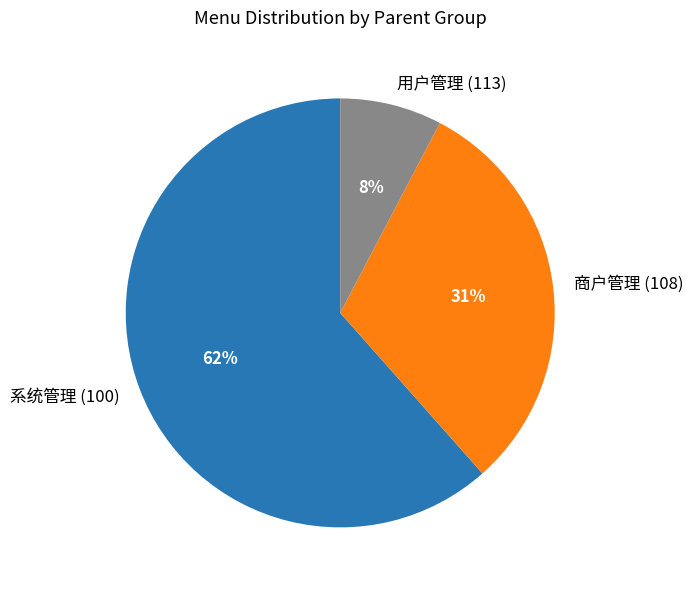

To the nearest percent, what is the combined percentage of 系统管理 (100) and 商户管理 (108)?

92%